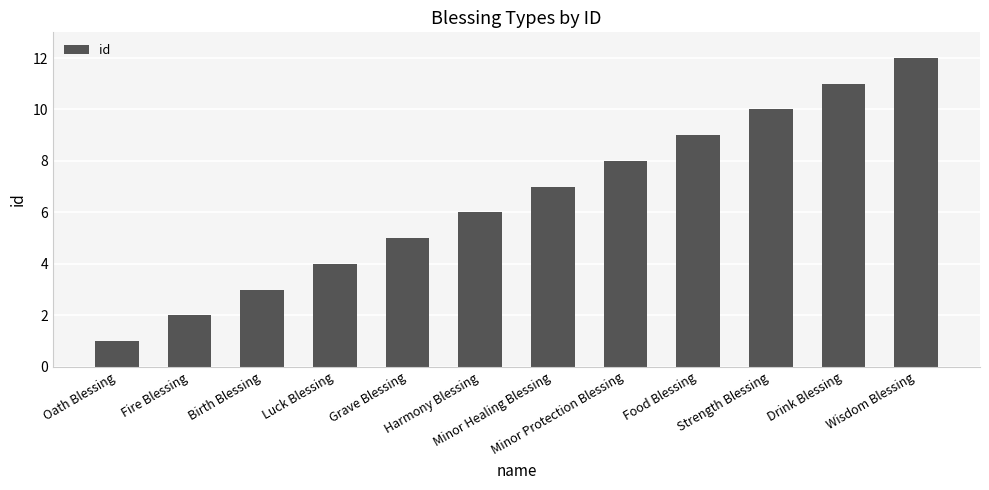

Which has a higher value, Grave Blessing or Luck Blessing?

Grave Blessing